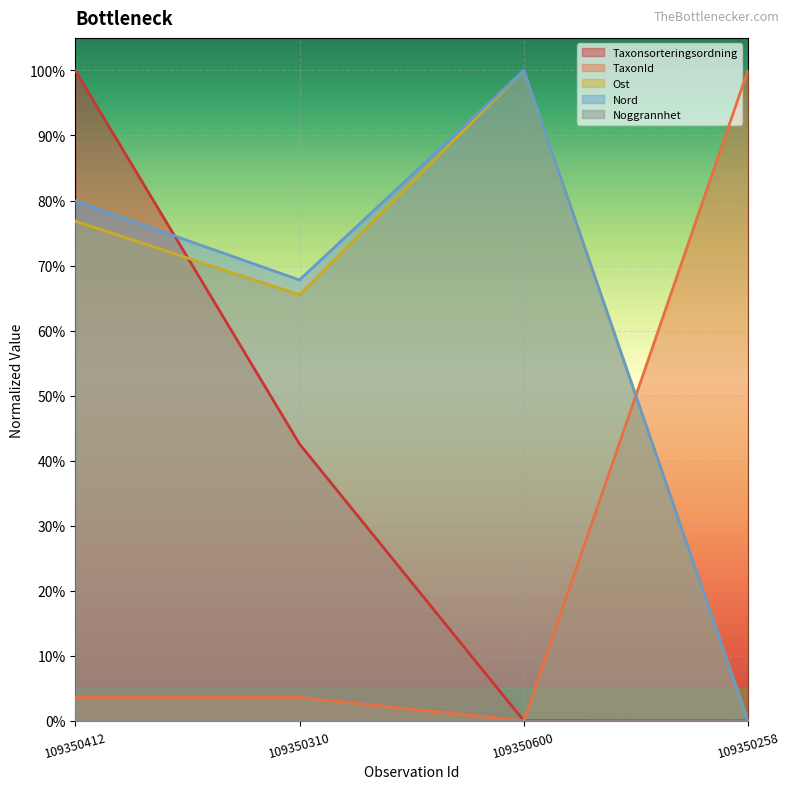

Which series has the largest range (max minus min)?

Taxonsorteringsordning